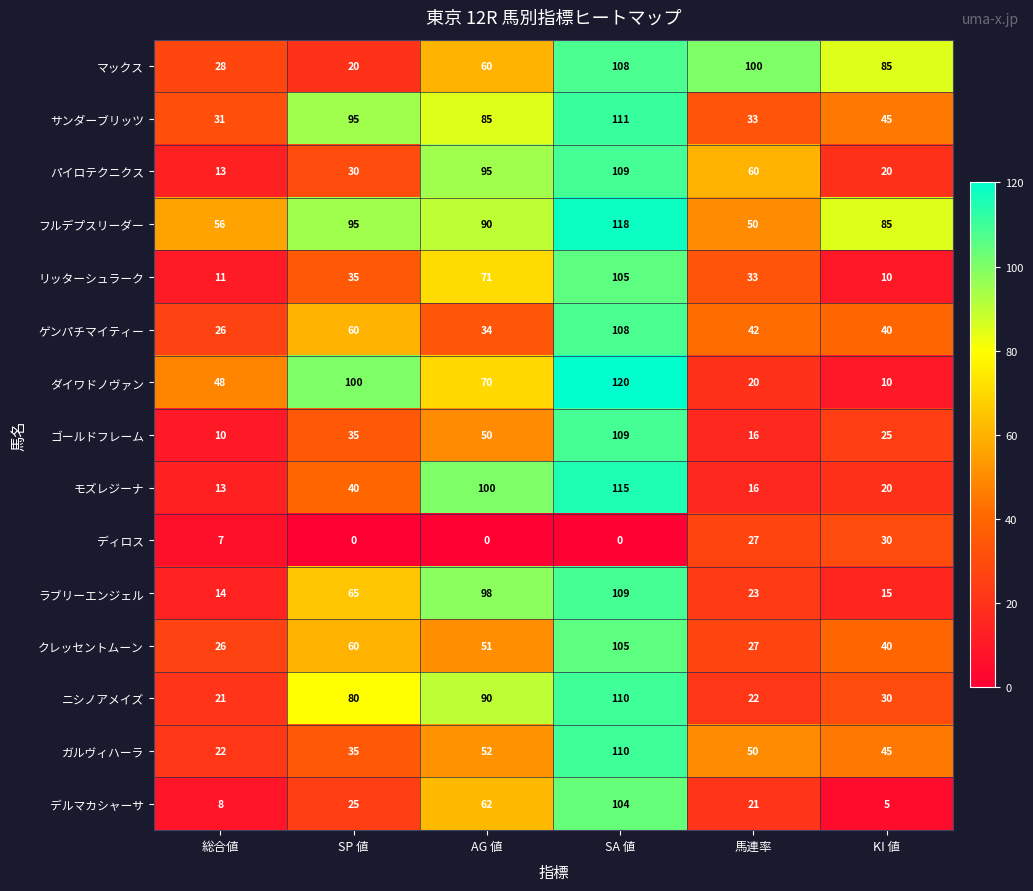

What is the total value across all series at AG 値?

1008